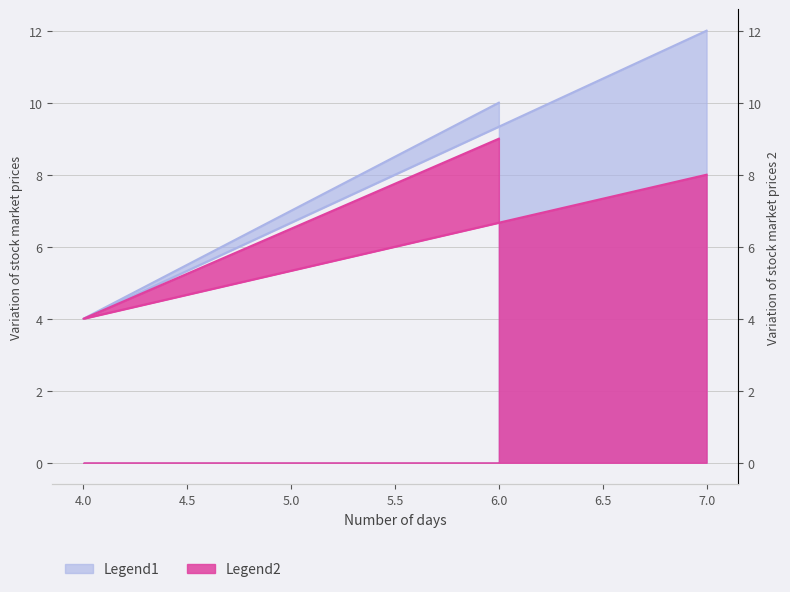

Count the number of data series in this chart.

2